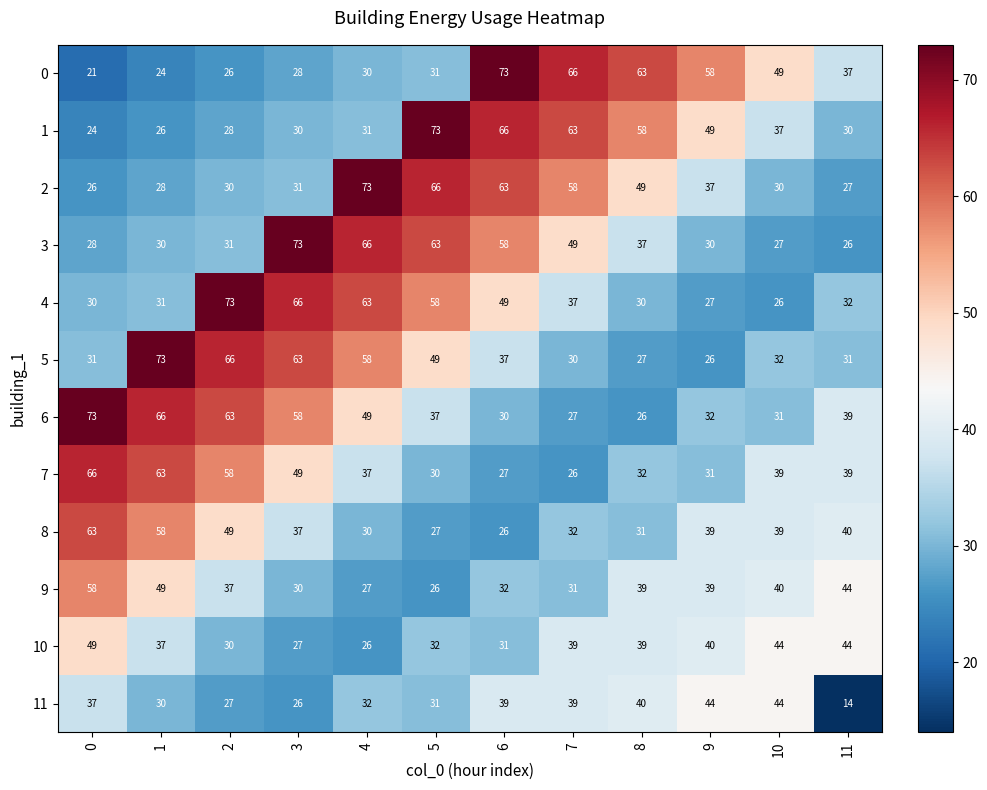

How many data points does each series have?

12